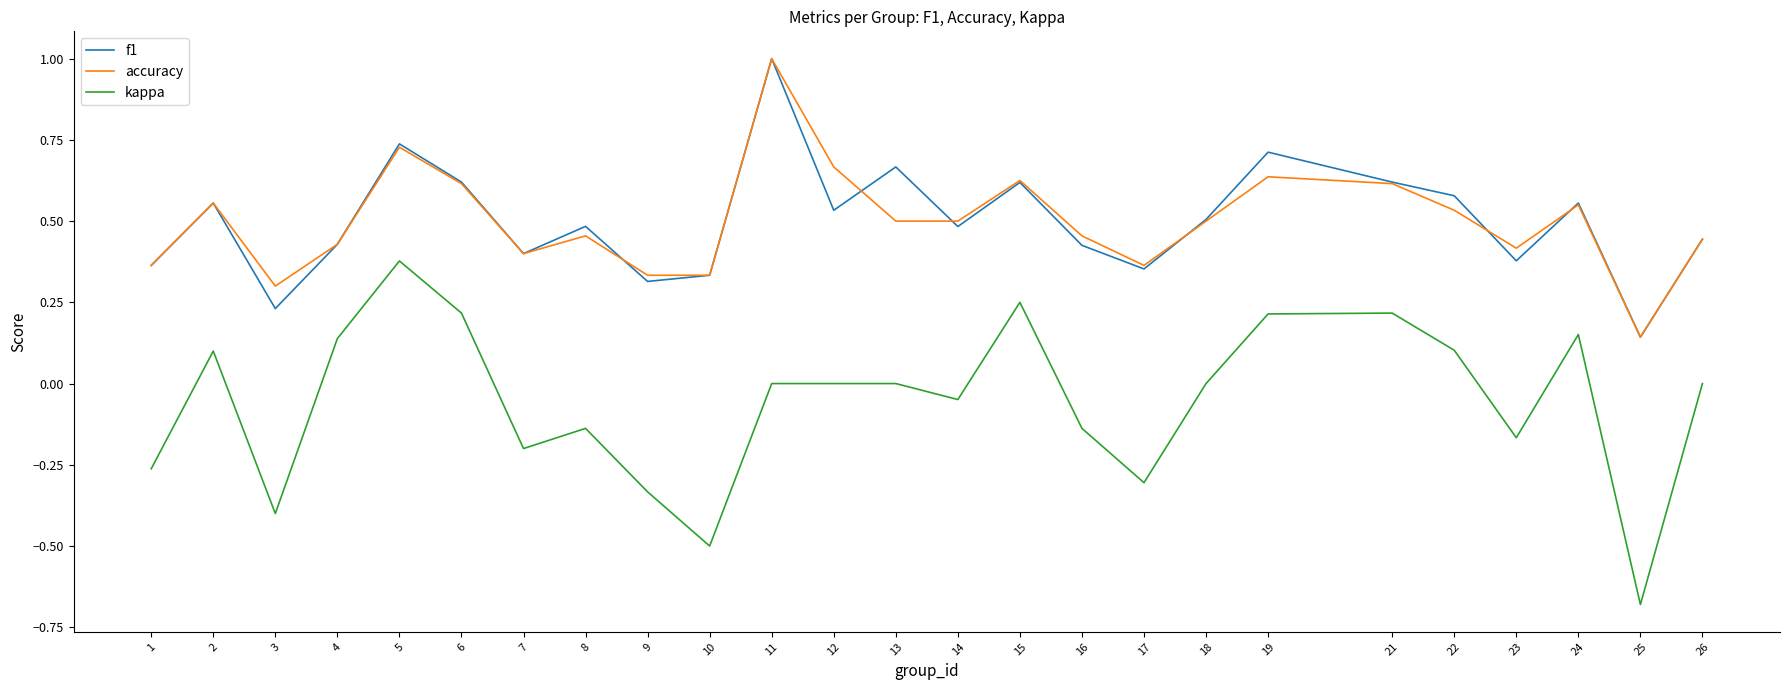

Which category has the highest value in the accuracy series?

11